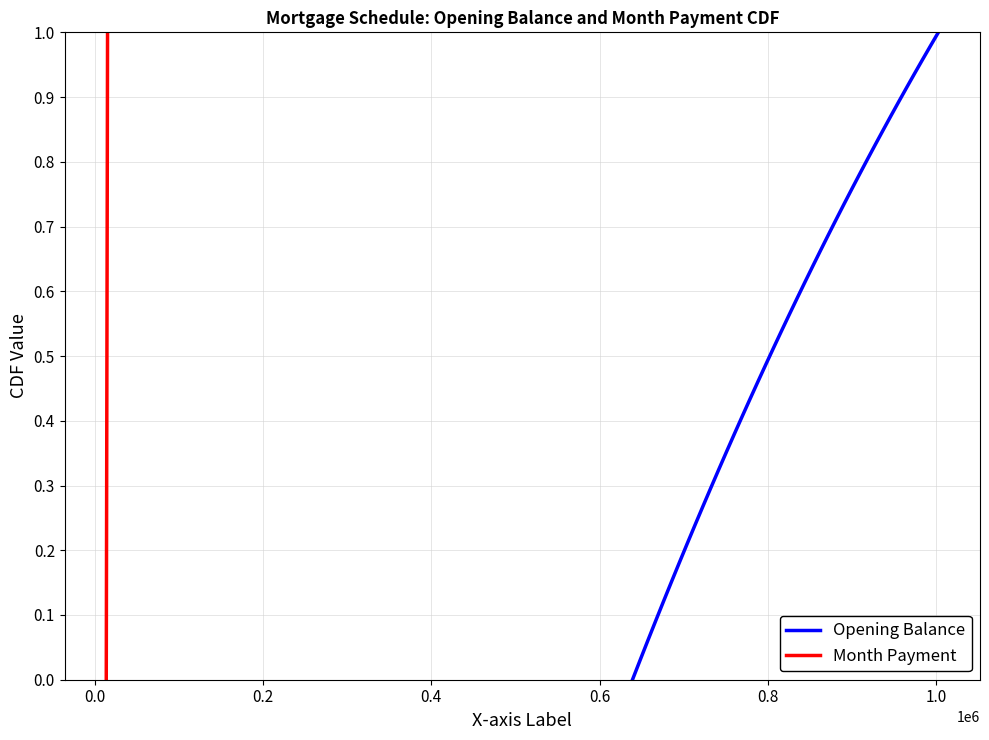

Does the chart display data point markers on the line(s)?

No